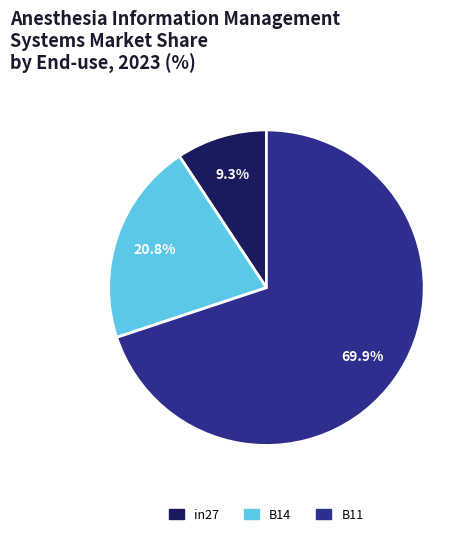

To the nearest percent, what is the difference between the largest and smallest slice percentages?

61%